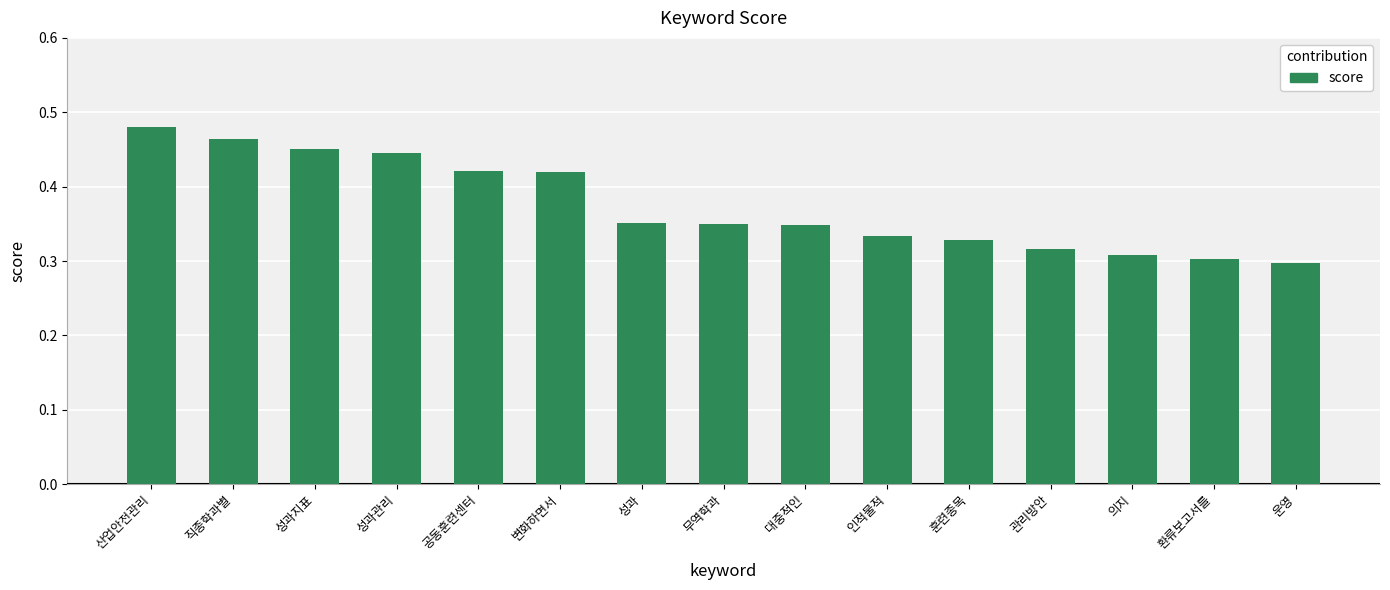

What is the sum of all values?

5.6